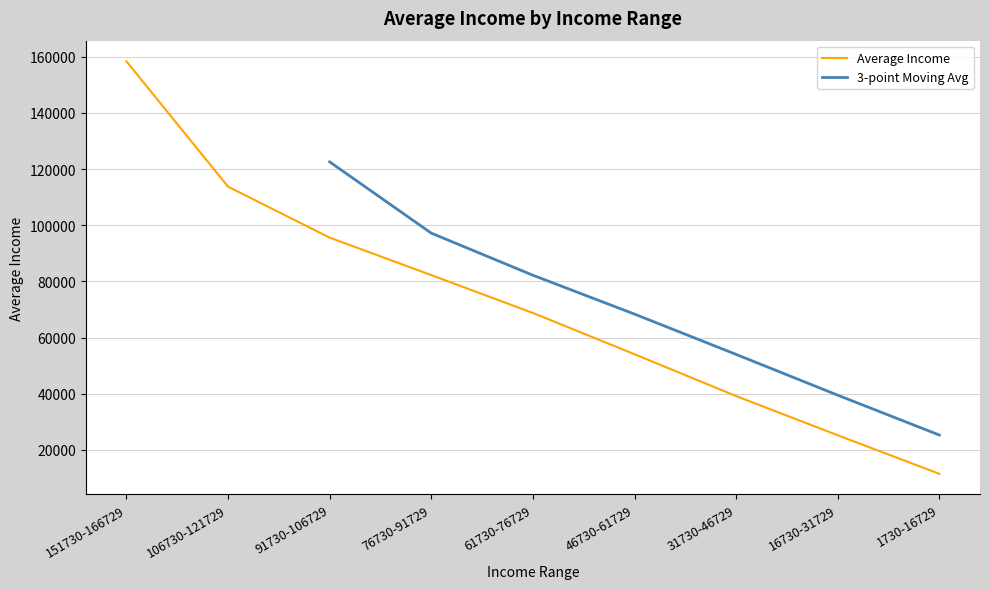

True or false: the data shows 113734.0 at 106730-121729.

True